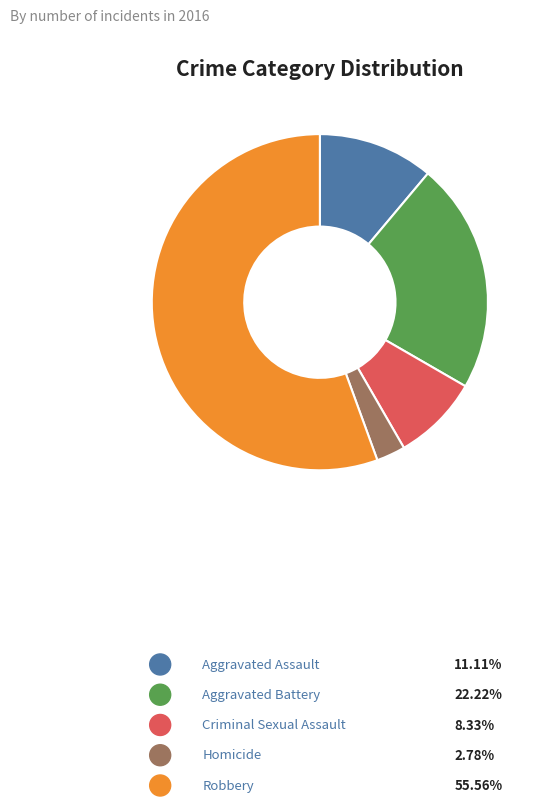

What percentage is the Aggravated Battery slice, to the nearest percent?

22%